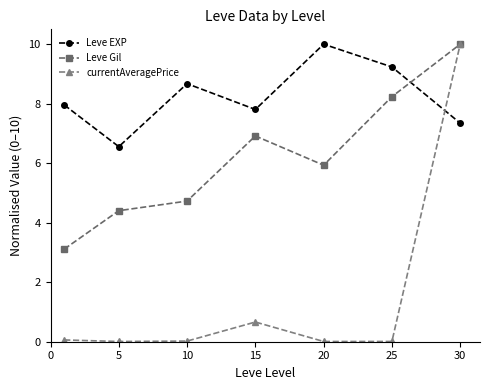

Which series has the largest range (max minus min)?

currentAveragePrice